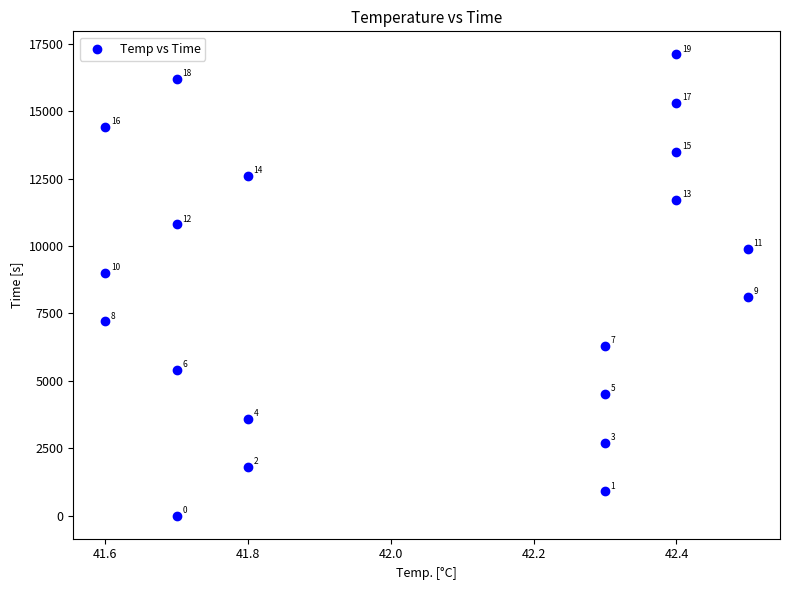

What is the range of X values (max minus min)?

0.9